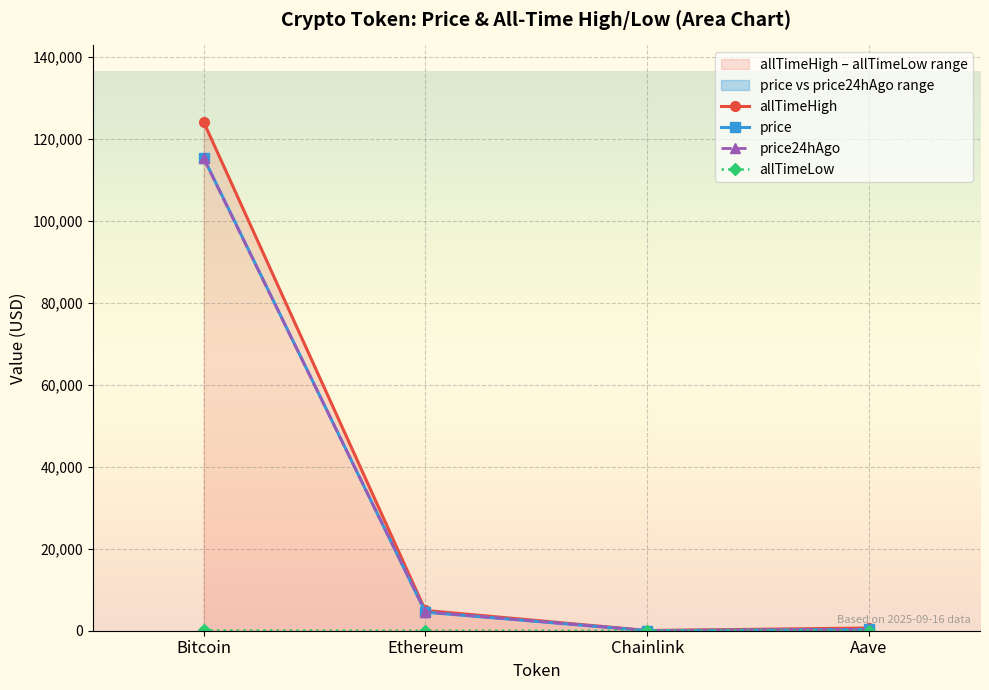

Which series changed the most between Bitcoin and Chainlink?

allTimeHigh